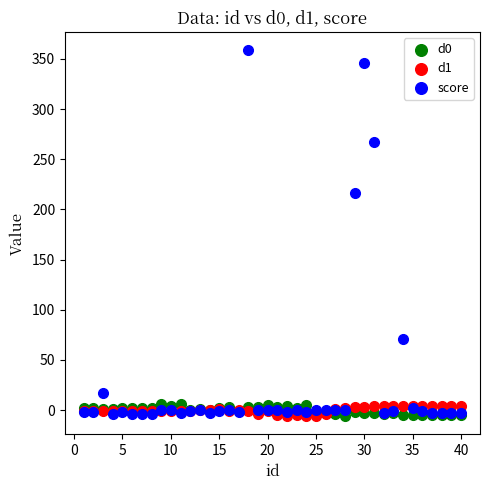

In the score series, what Y value is closest to 177?

216.3